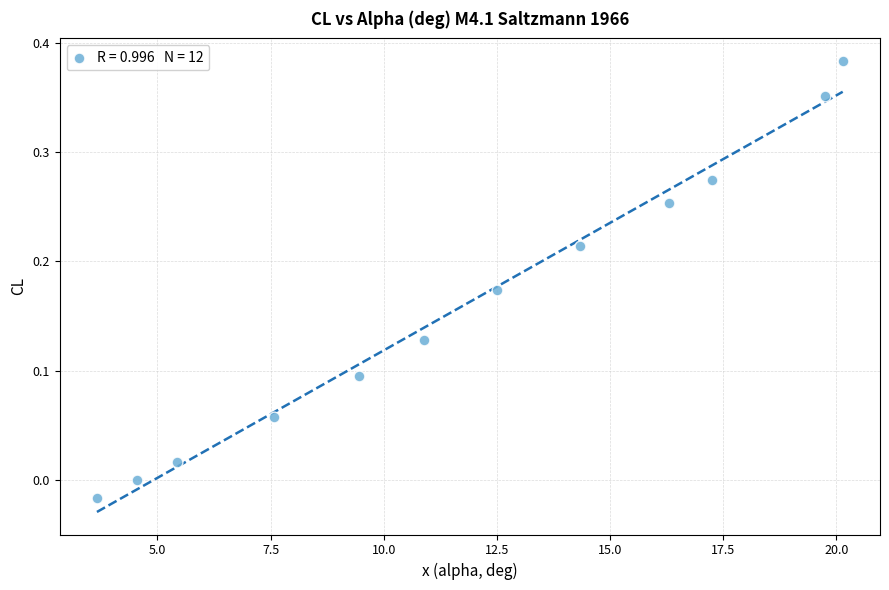

What is the range of X values (max minus min)?

16.5